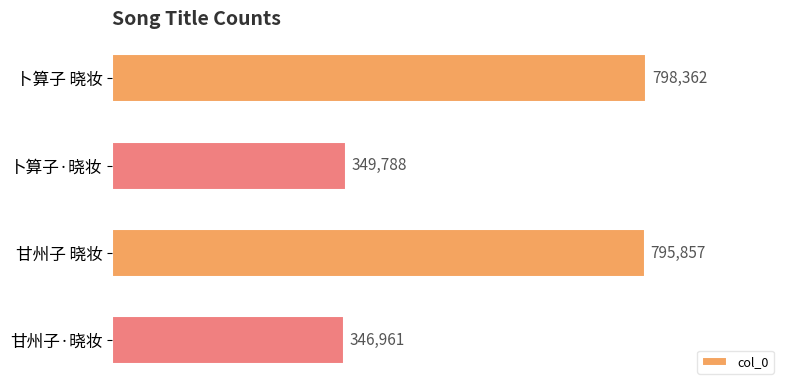

What is the ratio of the value at 卜算子 晓妆 to the value at 甘州子 晓妆?

1.0